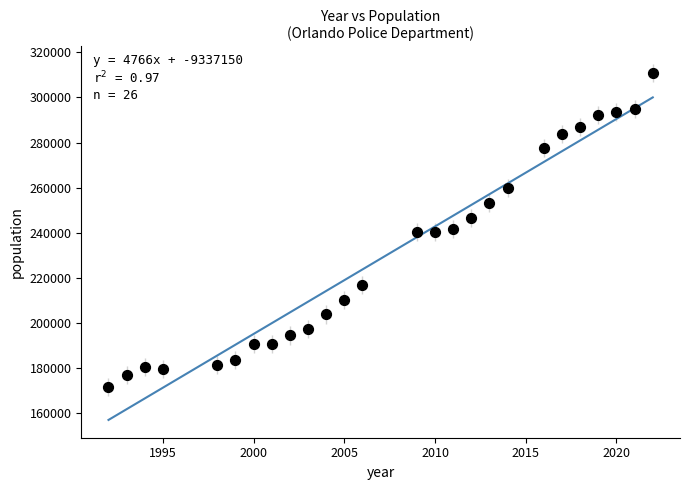

What is the range of Y values (max minus min)?

139019